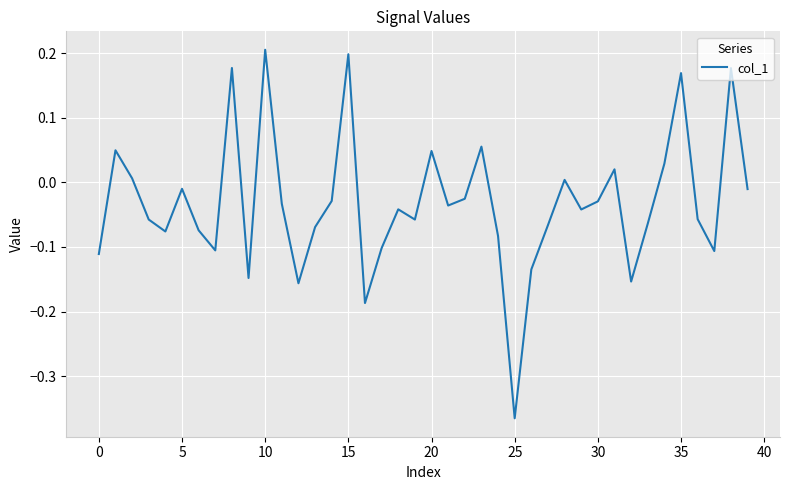

What is the difference between the maximum and minimum values?

0.6